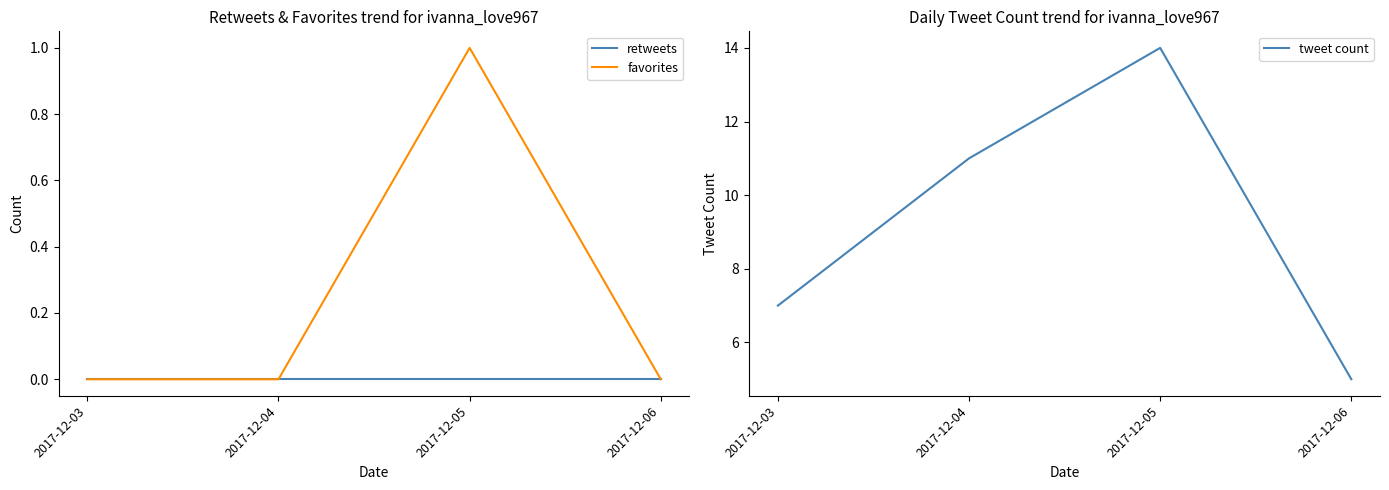

Reading left to right, extract all data points from this chart.

retweets: 0	0	0	0
favorites: 0	0	1	0
tweet count: 7	11	14	5